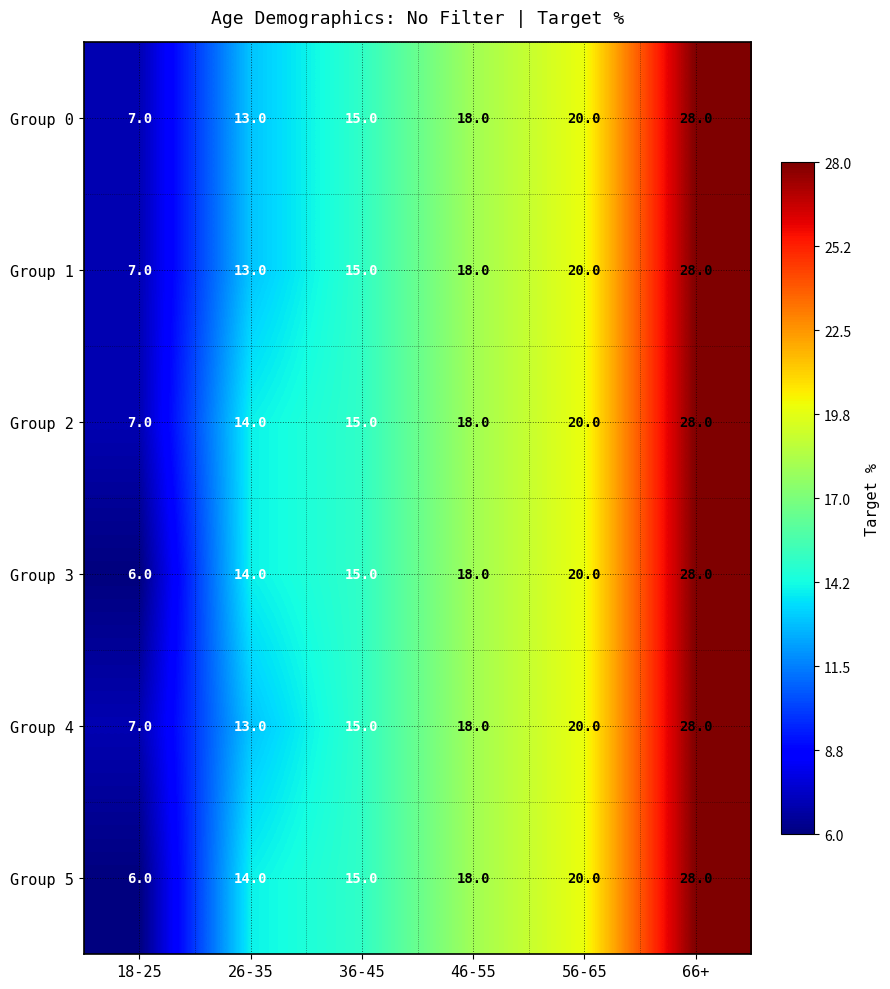

At how many categories does at least one series exceed 24?

1